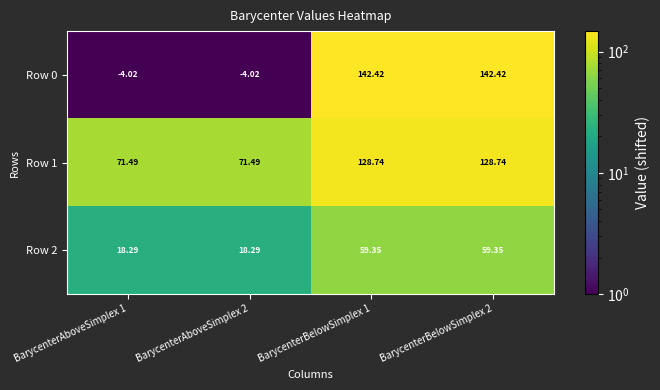

Reading left to right, what are all the values shown in this chart?

Row 0: BarycenterAboveSimplex 1=-4.0	BarycenterAboveSimplex 2=-4.0	BarycenterBelowSimplex 1=142.4	BarycenterBelowSimplex 2=142.4
Row 1: BarycenterAboveSimplex 1=71.5	BarycenterAboveSimplex 2=71.5	BarycenterBelowSimplex 1=128.7	BarycenterBelowSimplex 2=128.7
Row 2: BarycenterAboveSimplex 1=18.3	BarycenterAboveSimplex 2=18.3	BarycenterBelowSimplex 1=59.4	BarycenterBelowSimplex 2=59.4